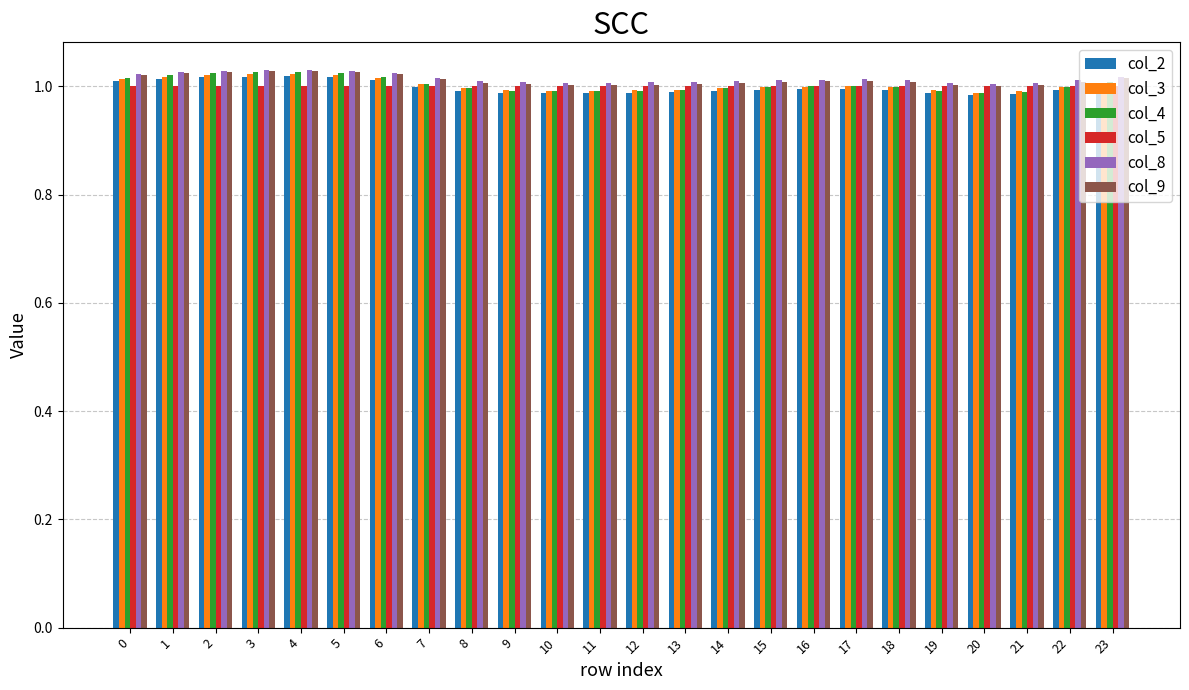

How many series are shown in this chart?

6